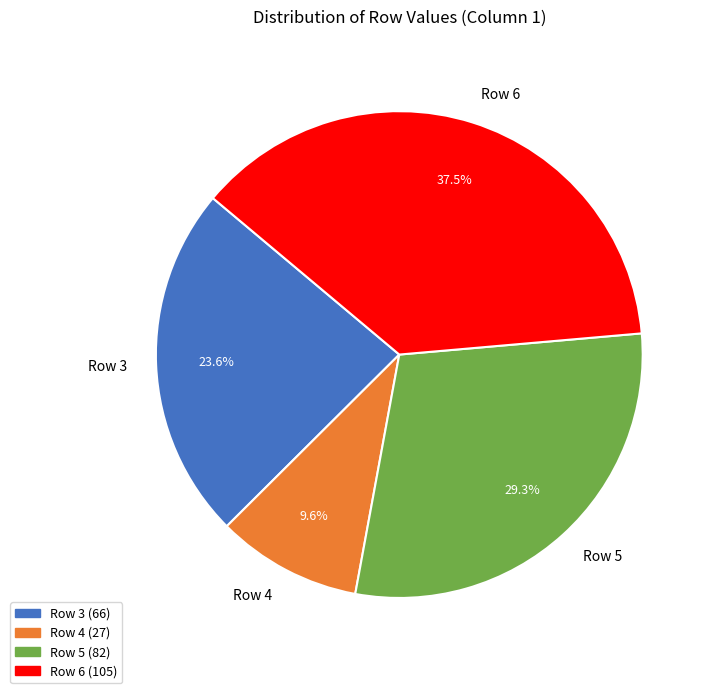

What is the total percentage of Row 5 and Row 4?

38.9%